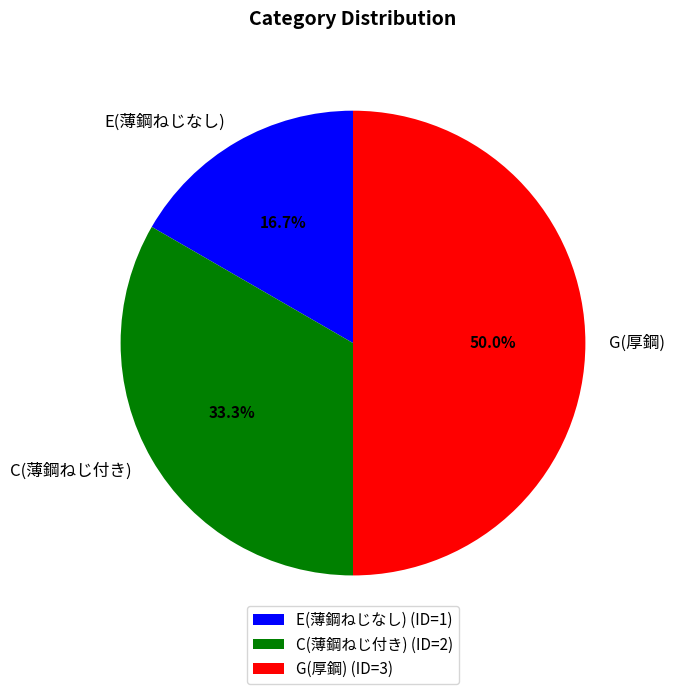

Does C(薄鋼ねじ付き) represent more than half of the total?

No